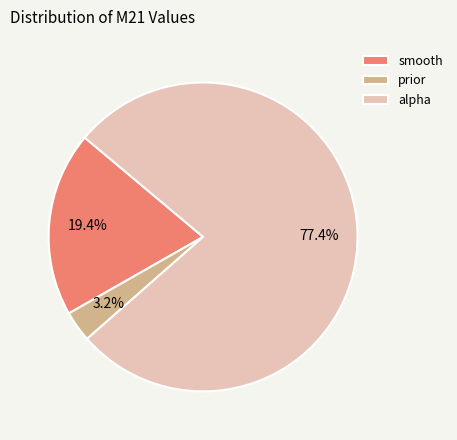

Is the sum of smooth and alpha greater than half?

Yes